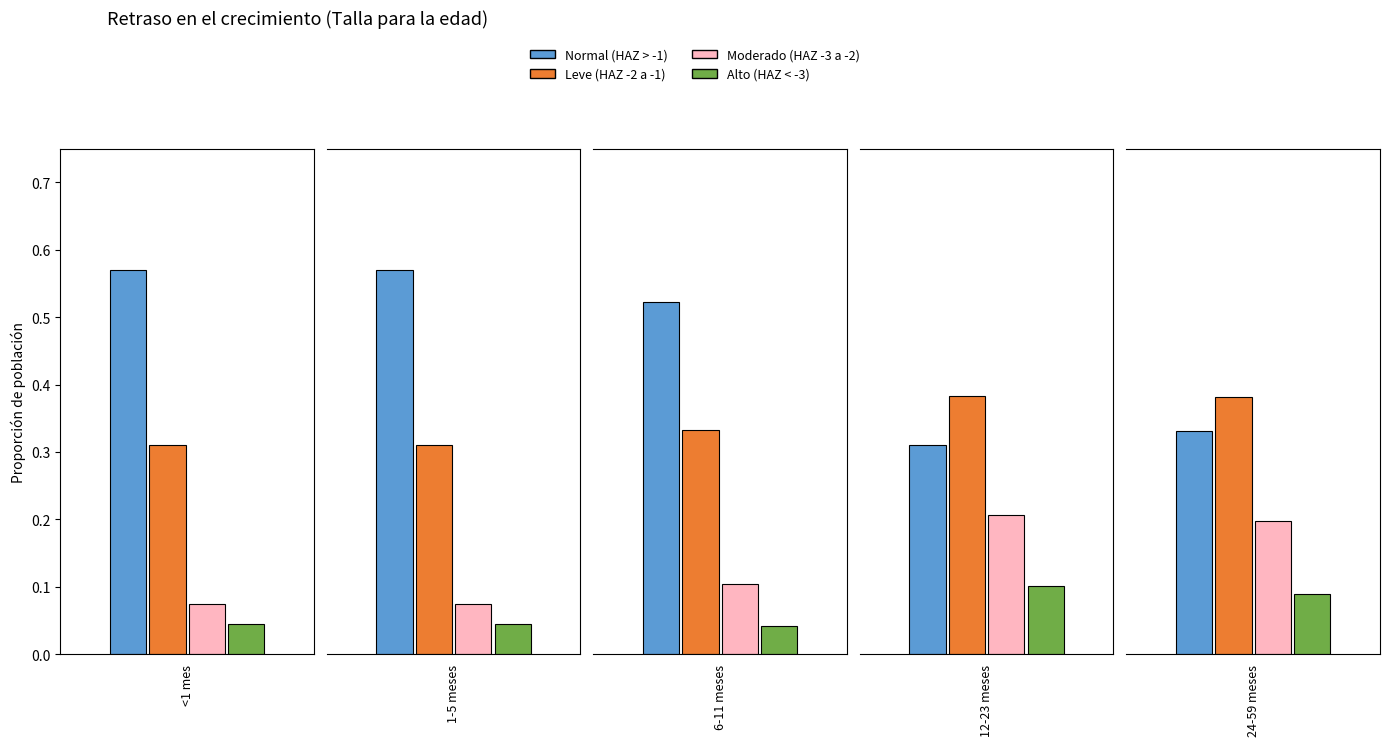

Which series has the largest total across all categories?

Normal (HAZ > -1)